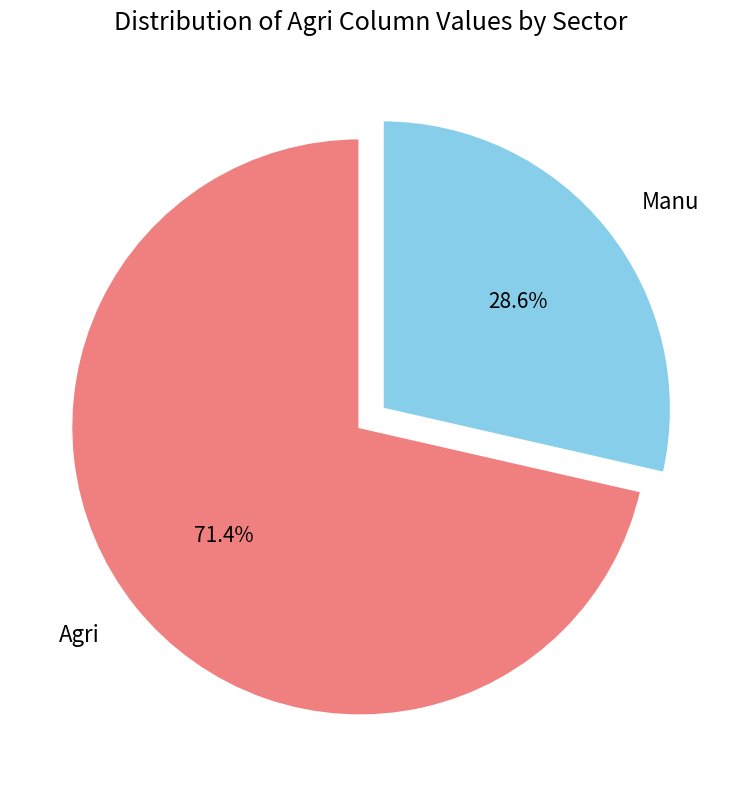

Rank the categories by value from highest to lowest.

Agri, Manu